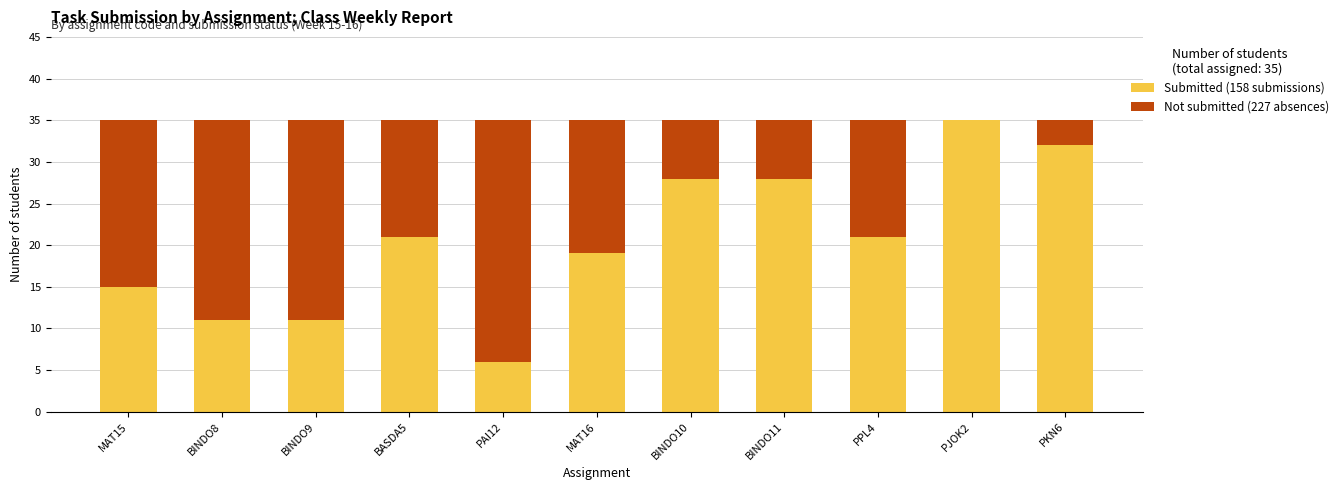

What is the total value across all series at BINDO8?

35